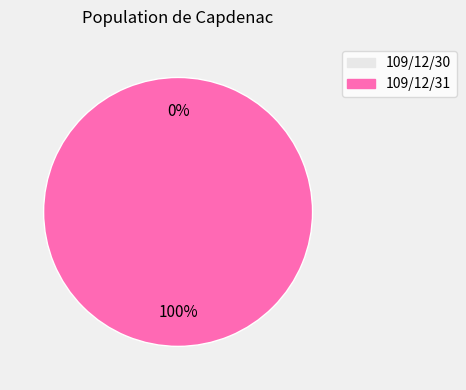

Which slice is the largest?

109/12/31